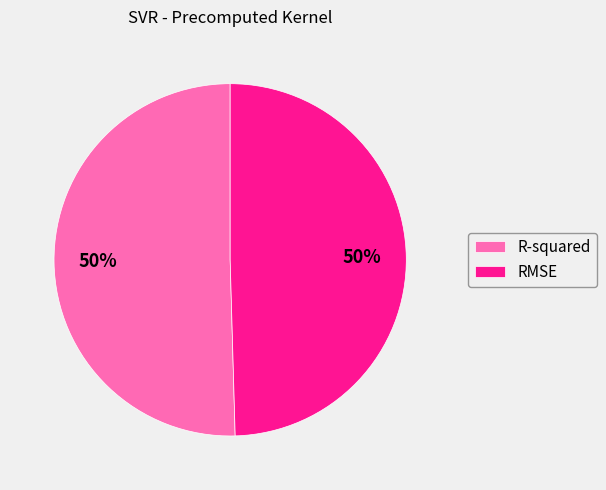

What percentage is the RMSE slice, to the nearest percent?

50%